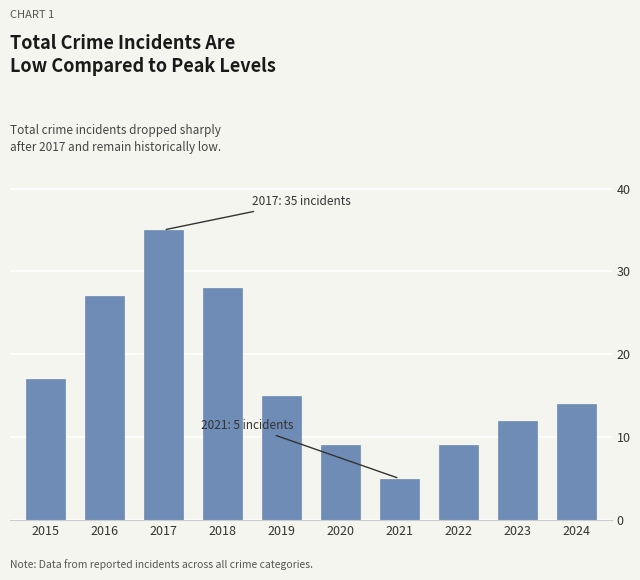

What is the ratio of the value at 2024 to the value at 2022?

1.6